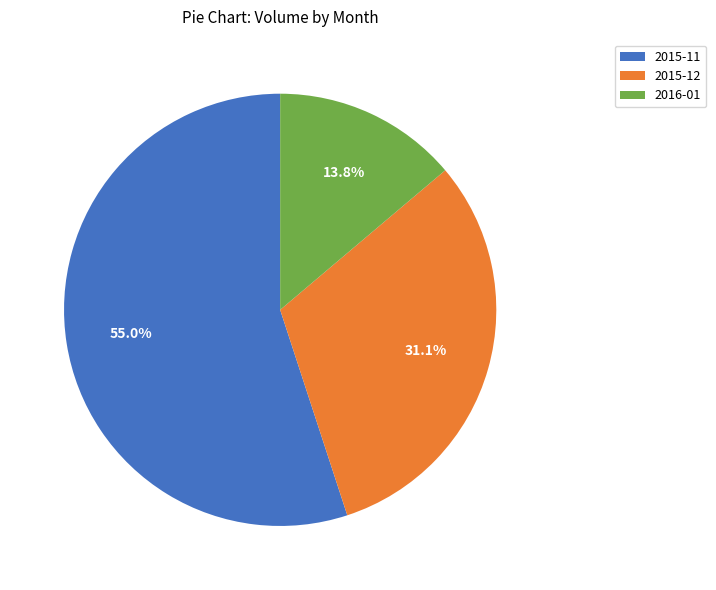

Approximately how many times larger is the value at 2015-11 compared to 2016-01?

4.0